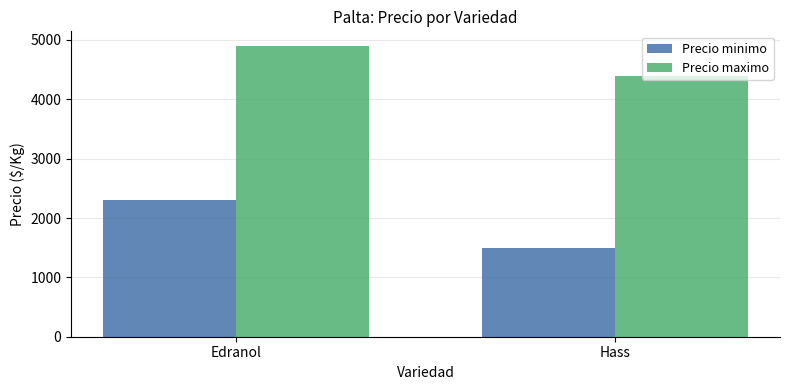

Reading left to right, list all the values displayed in this chart.

Precio minimo: 2300	1500
Precio maximo: 4900	4400